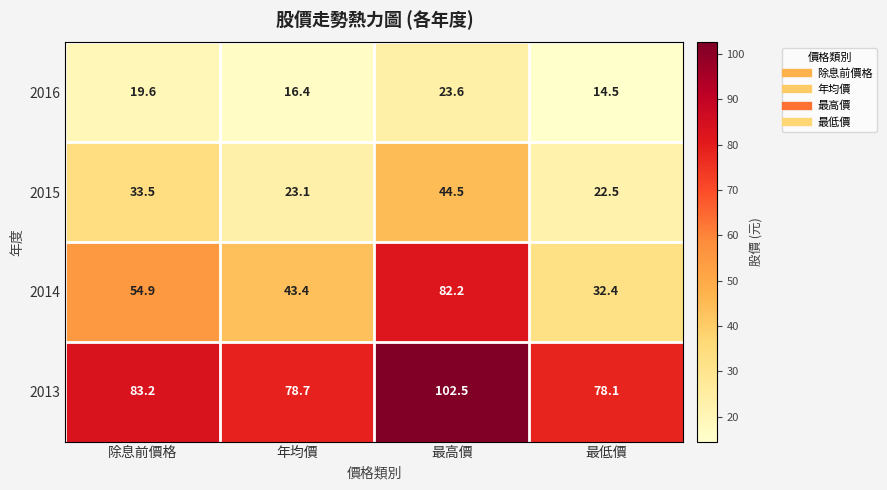

What is the difference between the 2016 values at 最低價 and 最高價?

9.1